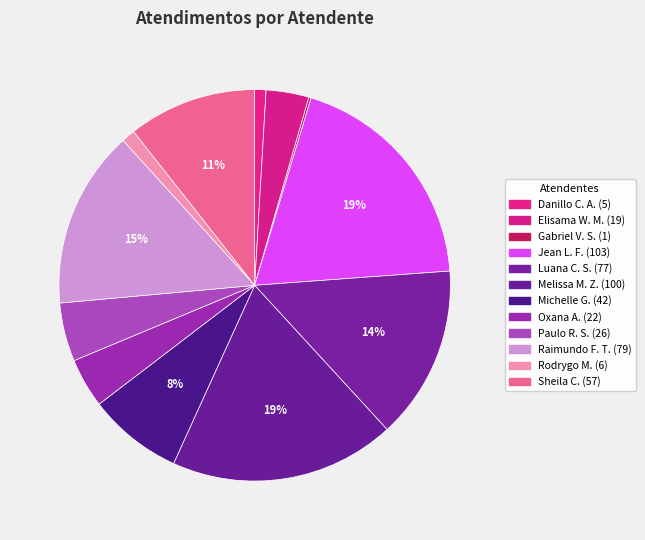

Which slice is the smallest?

Gabriel Viana dos Santos Silva